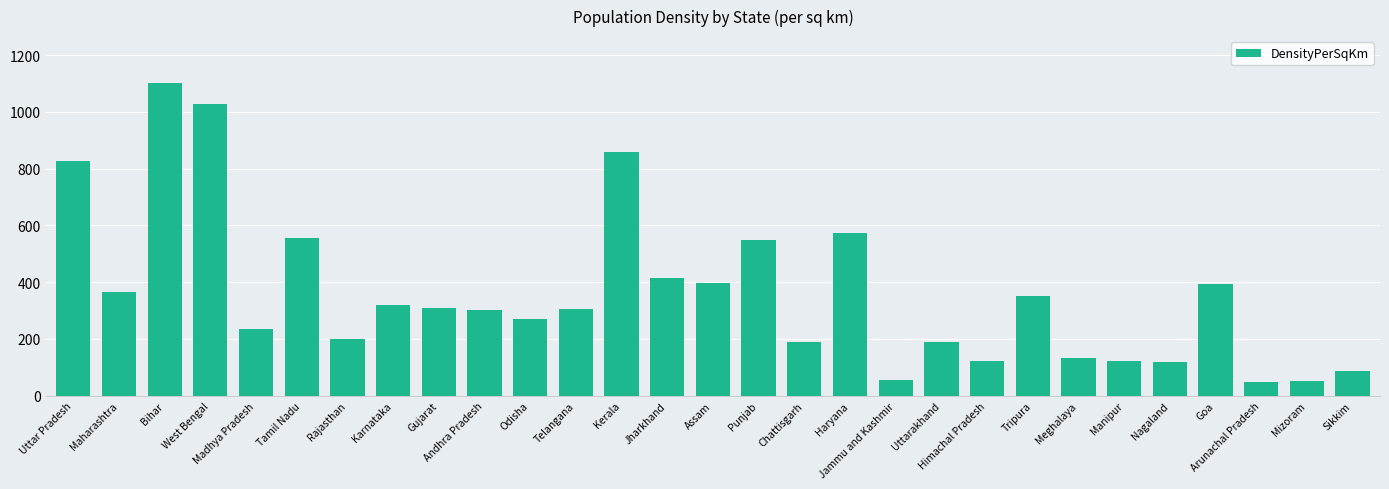

What is the minimum value shown in the chart?

50